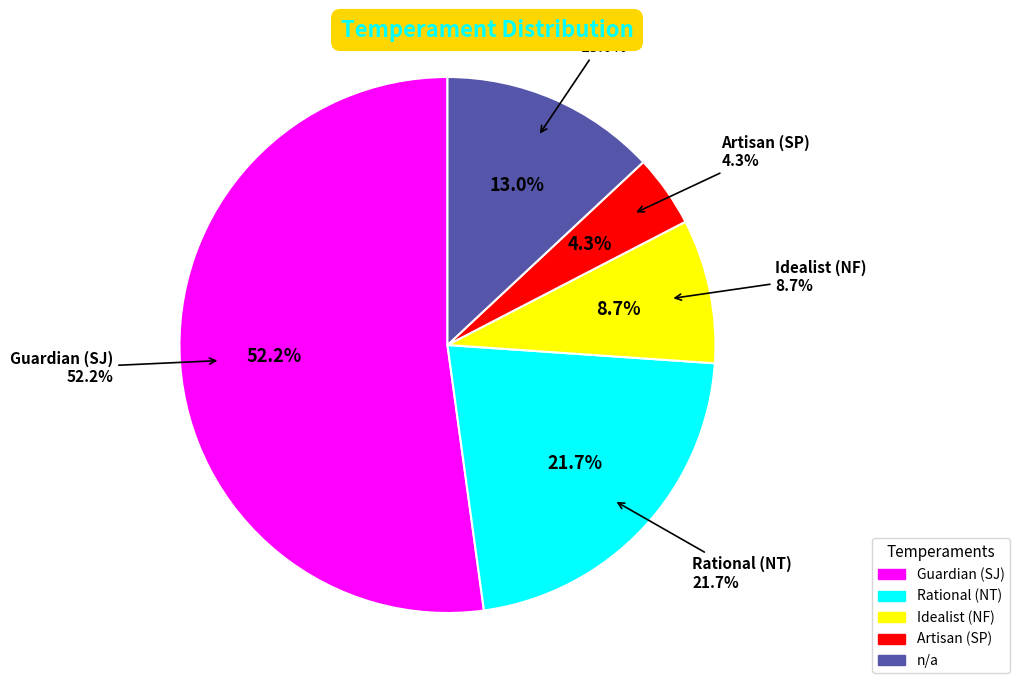

Which slice is the smallest?

Artisan (SP)